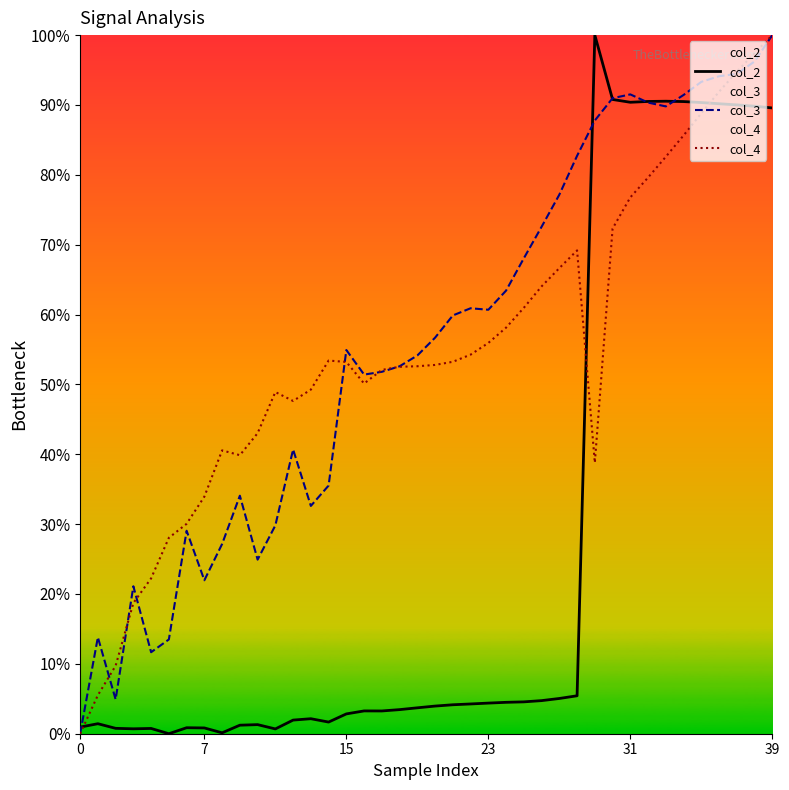

Where is col_3 nearest to the value 50?

16